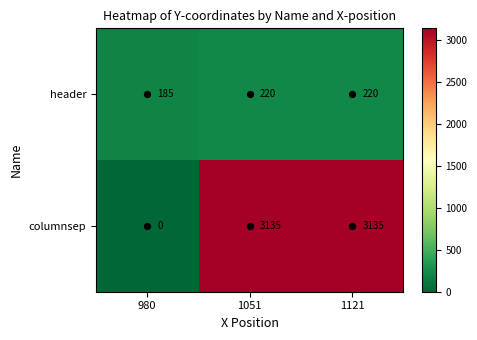

The columnsep series shows 4772 at 1121. True or false?

False